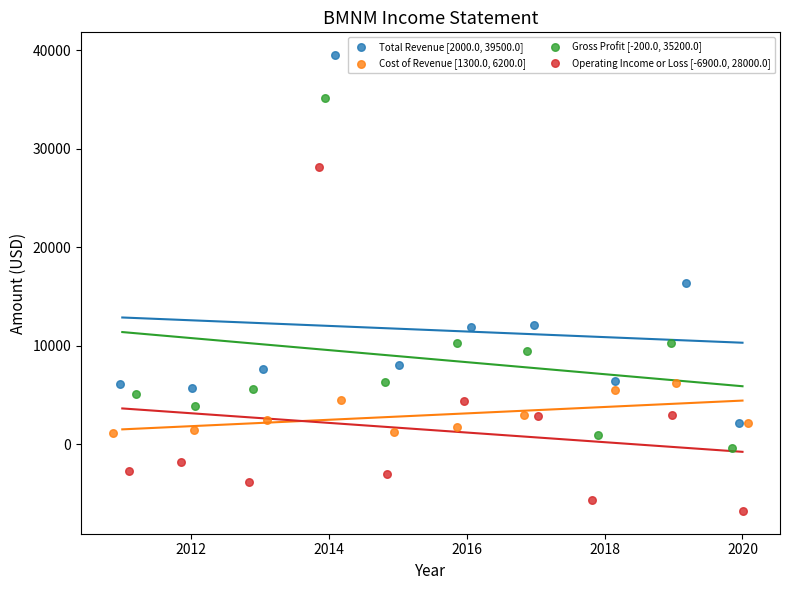

What are all the series names shown in the legend?

Total Revenue [2000.0, 39500.0], Cost of Revenue [1300.0, 6200.0], Gross Profit [-200.0, 35200.0], Operating Income or Loss [-6900.0, 28000.0]